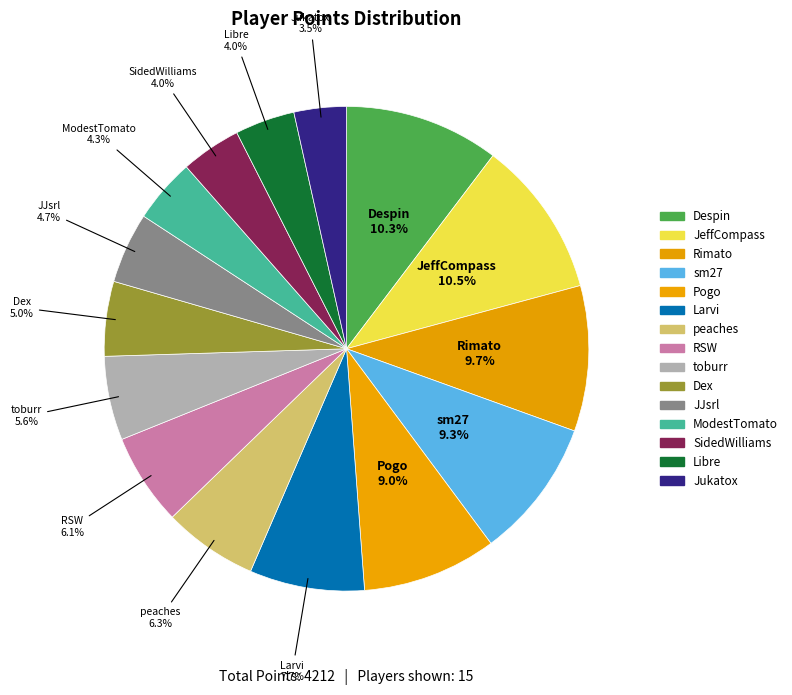

Is the sum of SidedWilliams and JJsrl greater than half?

No